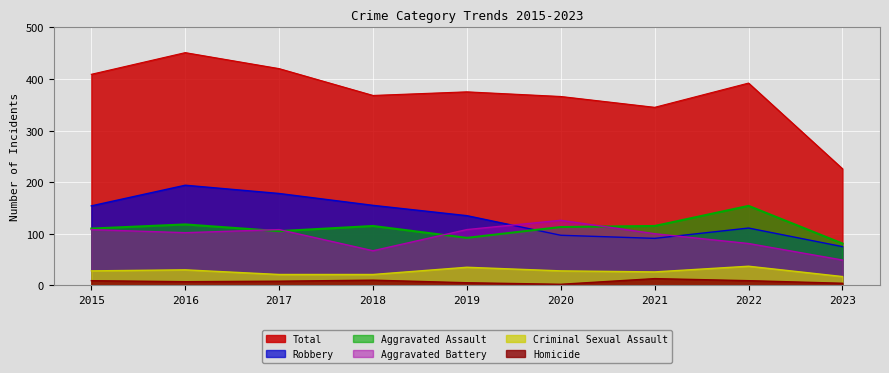

At which category does the chart reach its minimum across all series?

2020